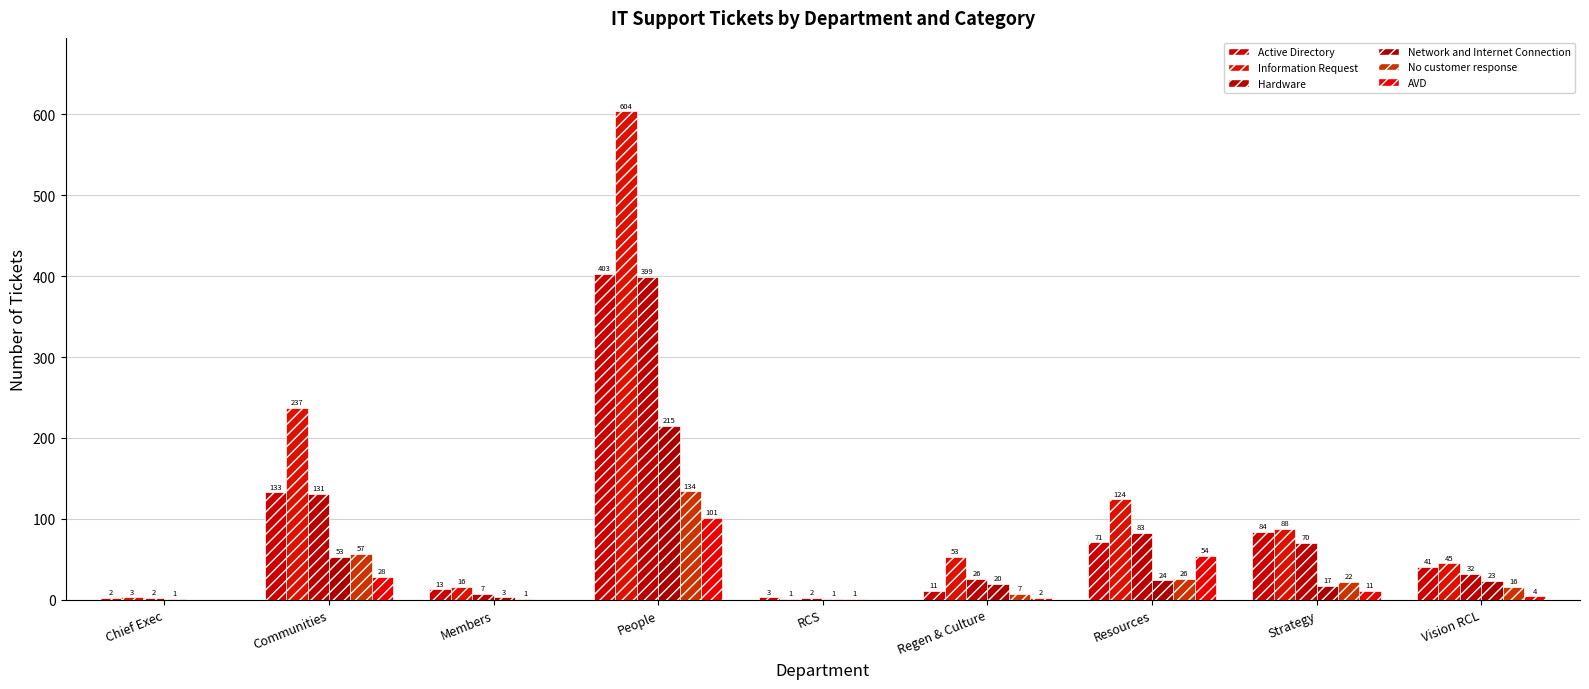

What is the difference between the No customer response values at Communities and RCS?

56